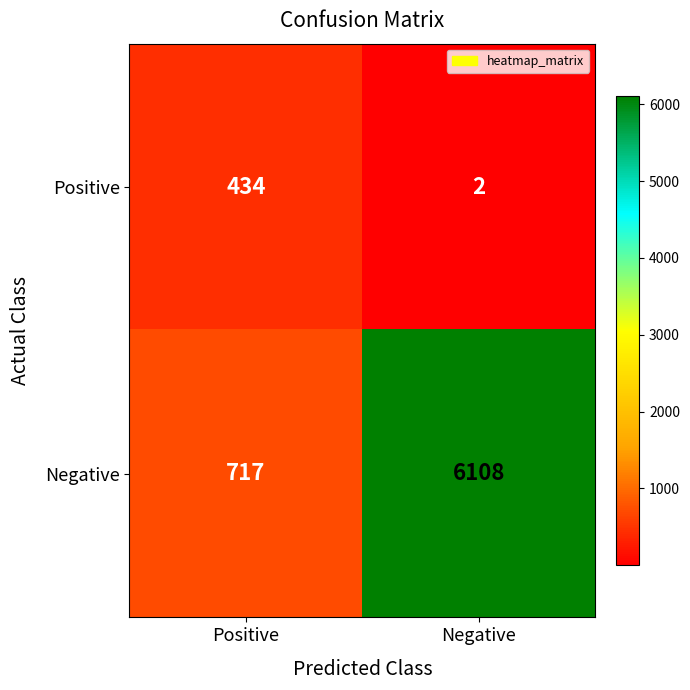

Reading right to left, what are all the values shown in this chart?

Positive: 2	434
Negative: 6108	717